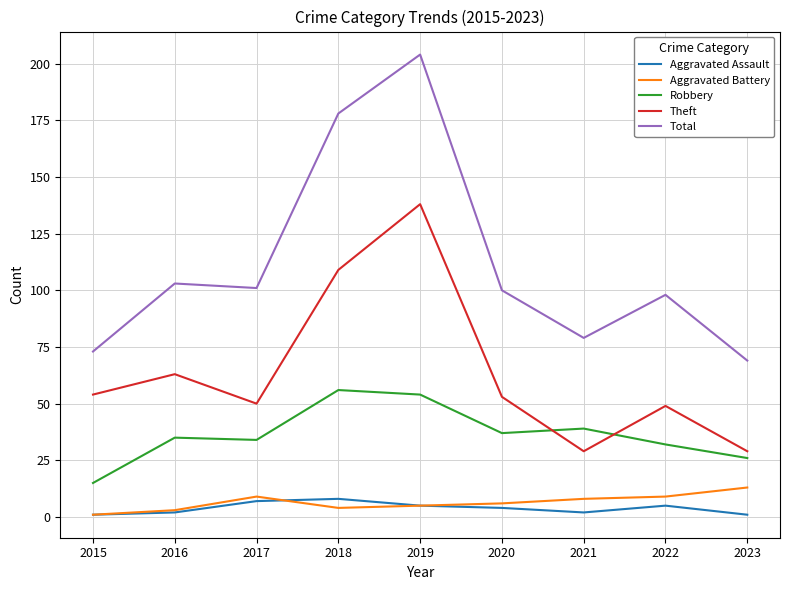

At which category is the sum across all series the highest?

2019